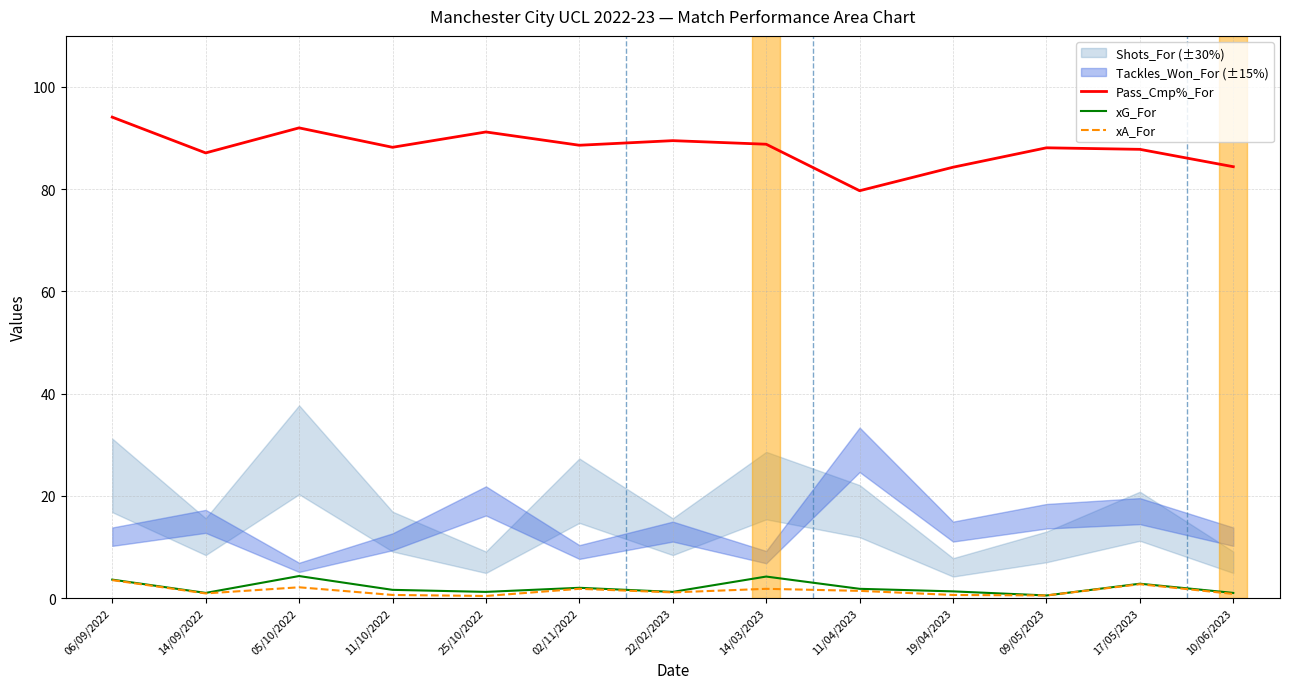

What is the difference between the second highest and minimum values in the xG_For series?

3.7